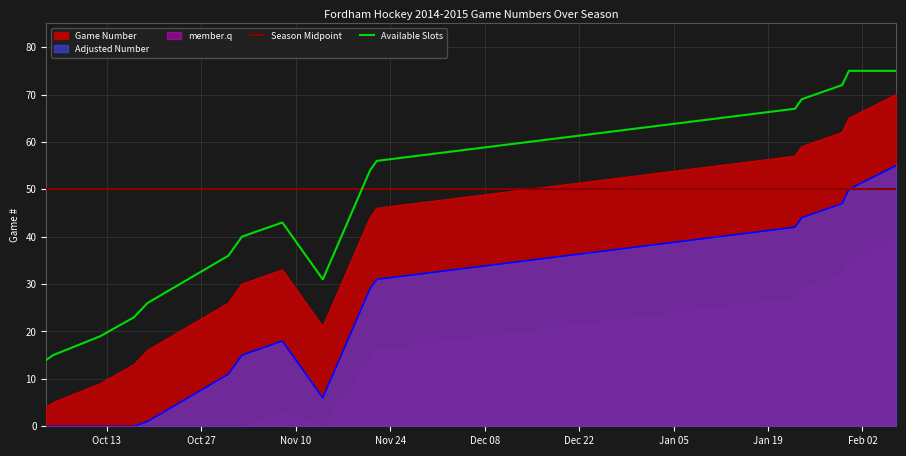

What value does the data have at 2015-01-31, to the nearest 10?

60